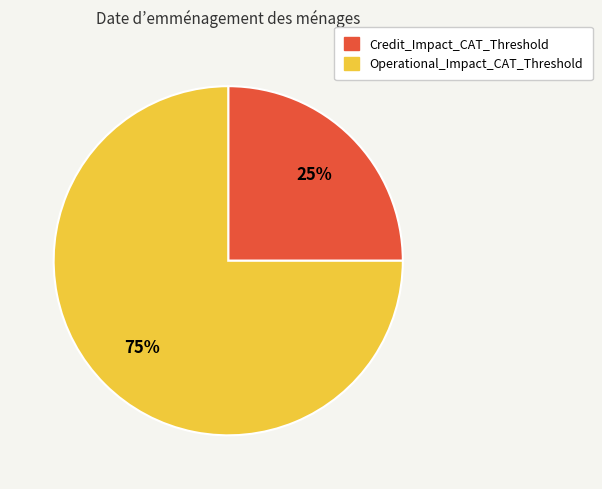

The Operational_Impact_CAT_Threshold slice represents 75% of the pie. True or false?

True